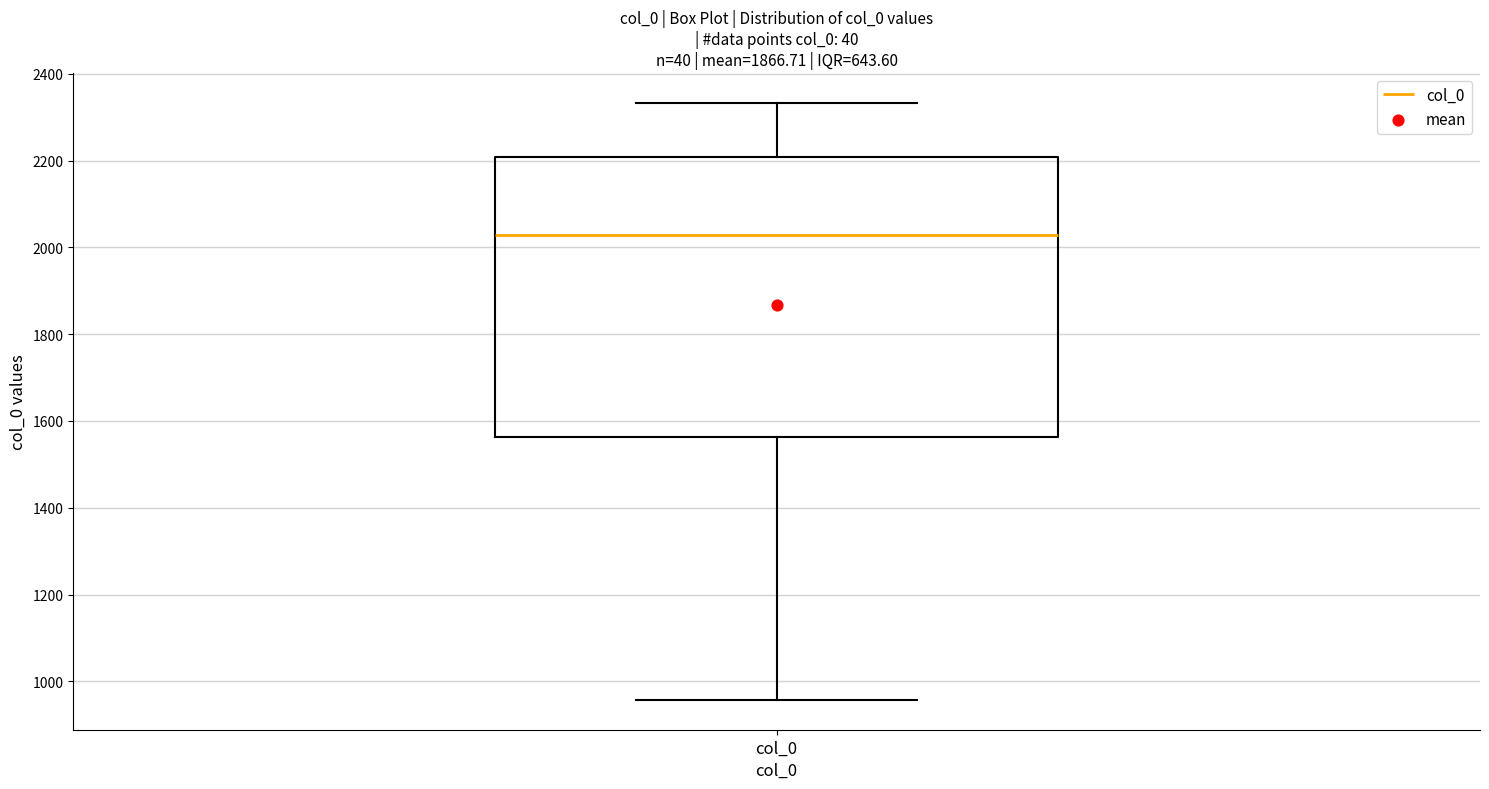

Where is the lower edge of the box for col_0 on the y-axis? The values are not printed on the chart, so give them approximately, as read against the axis.

1560